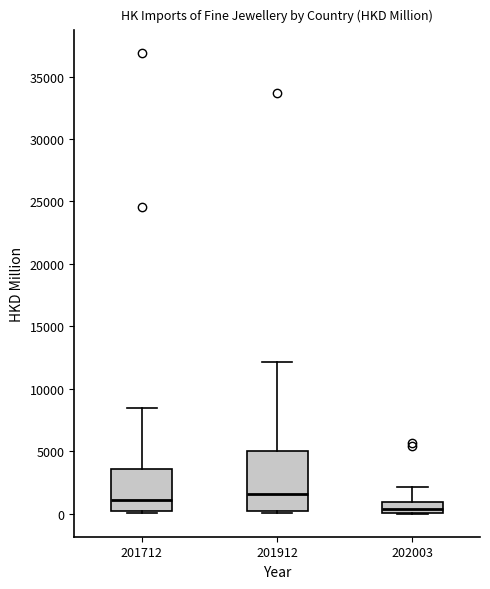

Reading left to right, read every box against the y-axis: the position of its median line, the range the box covers, and the ends of its whiskers. The values are not printed on the chart, so give them approximately, as read against the axis.

201712: median 1000, box 0 to 3500, whiskers 0 (just below the box's lower edge) to 8500
201912: median 1500, box 0 to 5000, whiskers 0 to 12000
202003: median 500, box 0 to 1000, whiskers 0 to 2000